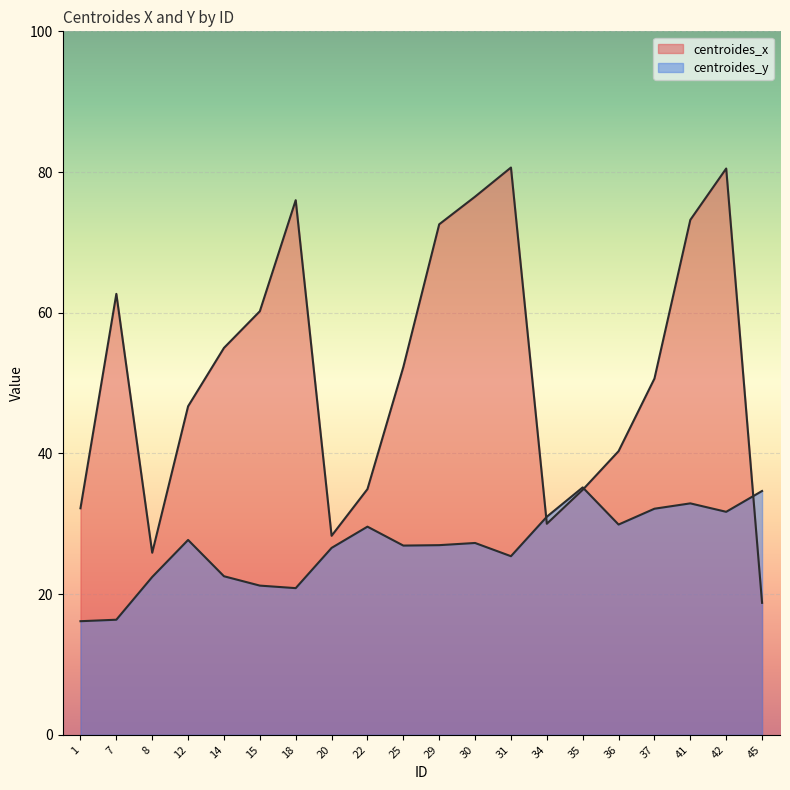

List the labels in order of centroides_y value, smallest first.

1, 7, 18, 15, 8, 14, 31, 20, 25, 29, 30, 12, 22, 36, 34, 42, 37, 41, 45, 35